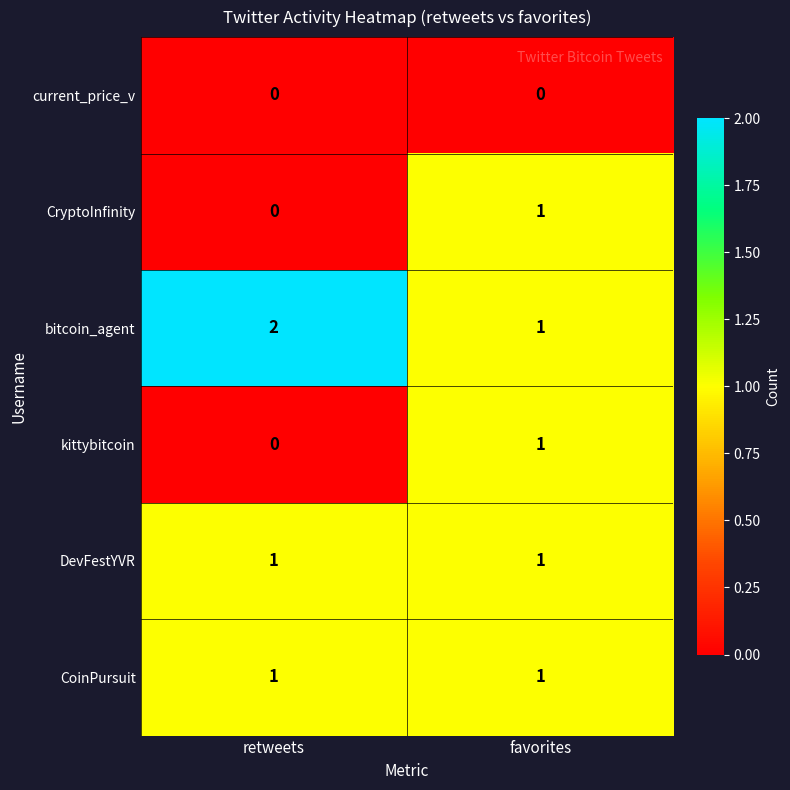

How many series are shown in this chart?

6